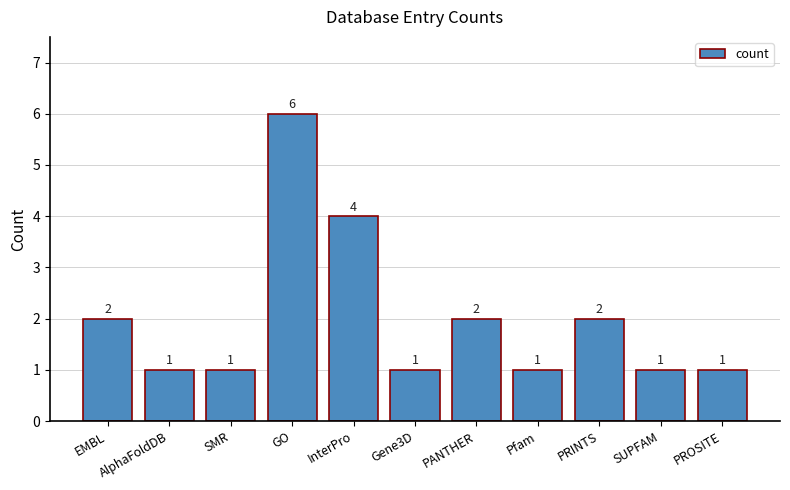

Reading left to right, list all the values displayed in this chart.

EMBL=2	AlphaFoldDB=1	SMR=1	GO=6	InterPro=4	Gene3D=1	PANTHER=2	Pfam=1	PRINTS=2	SUPFAM=1	PROSITE=1